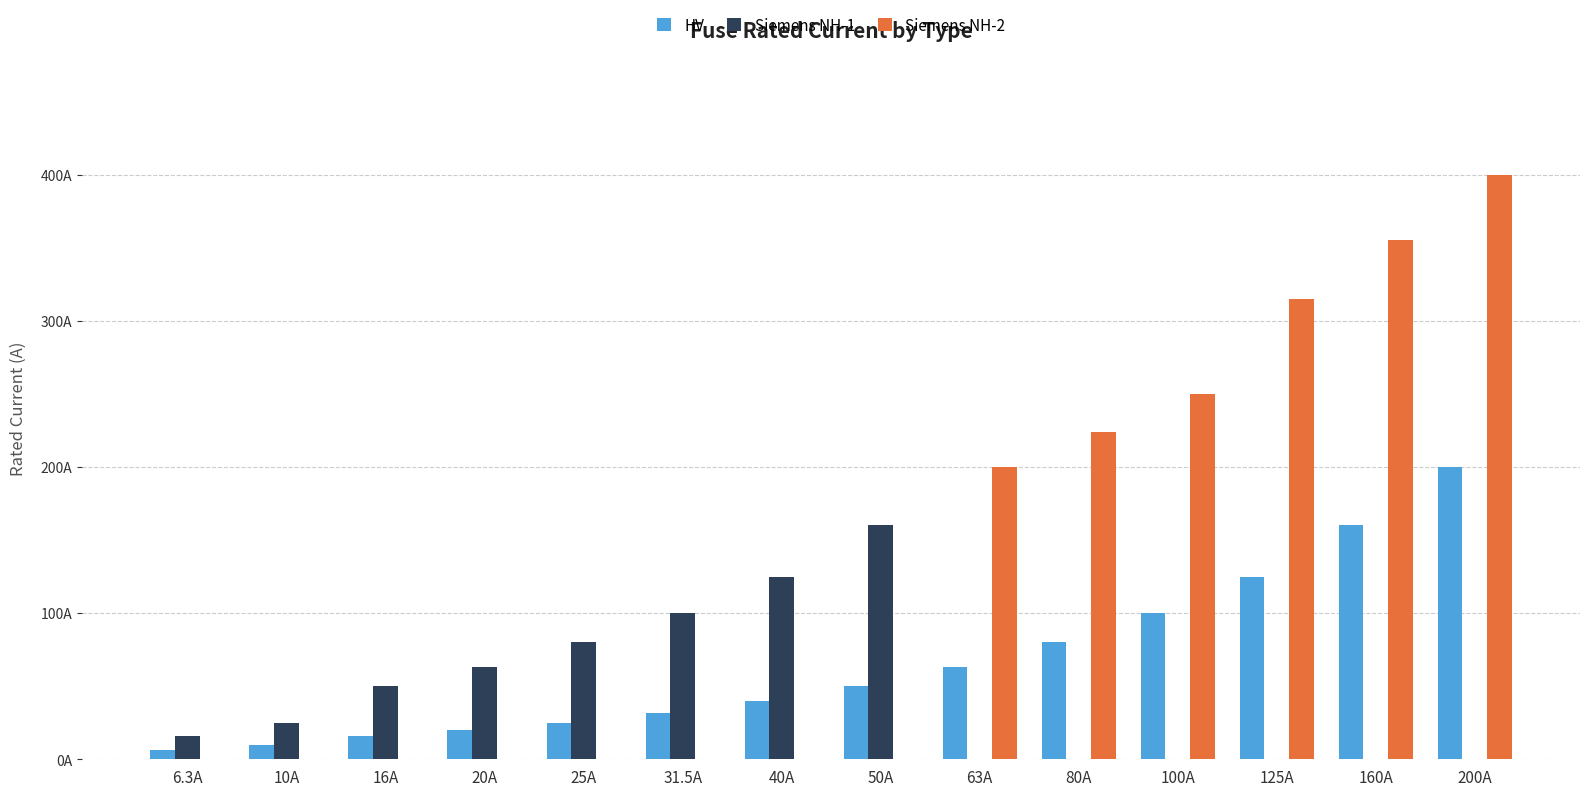

Does the chart contain stacked bars?

No